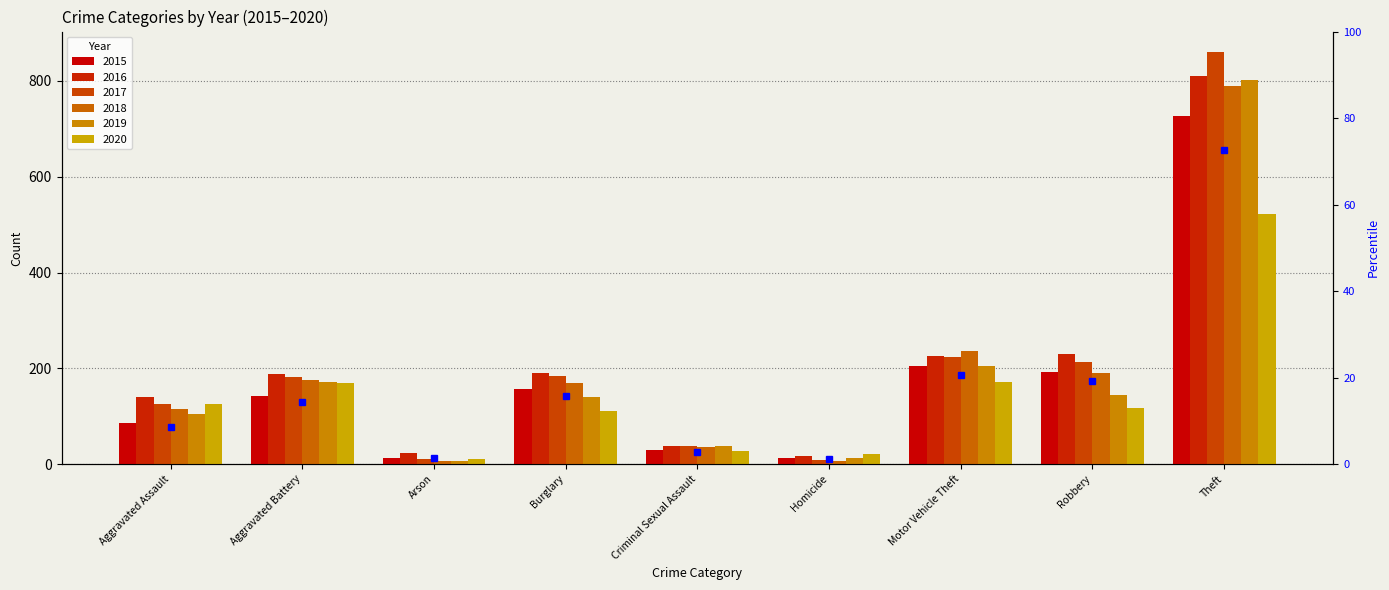

At which category is the sum across all series the highest?

Theft